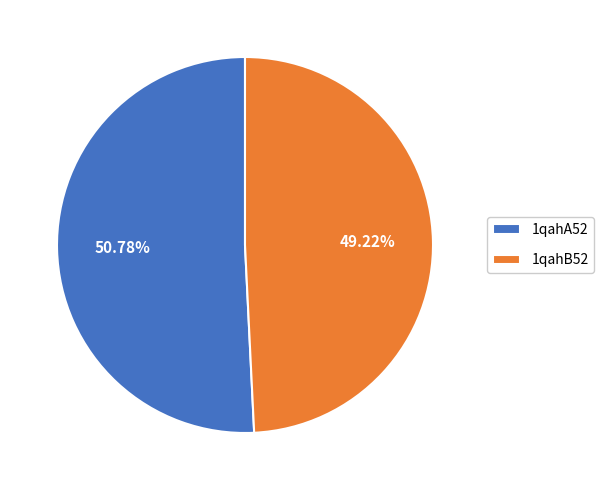

Is it true that 1qahB52 is 37% of the pie?

False